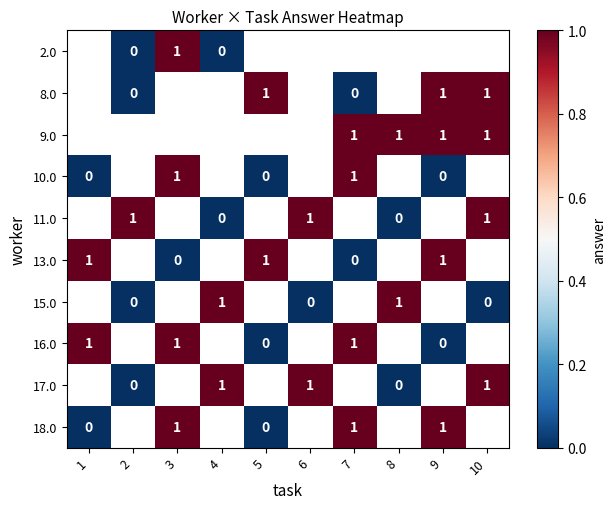

What is the difference between the maximum and minimum values in the 16.0 series?

1.0